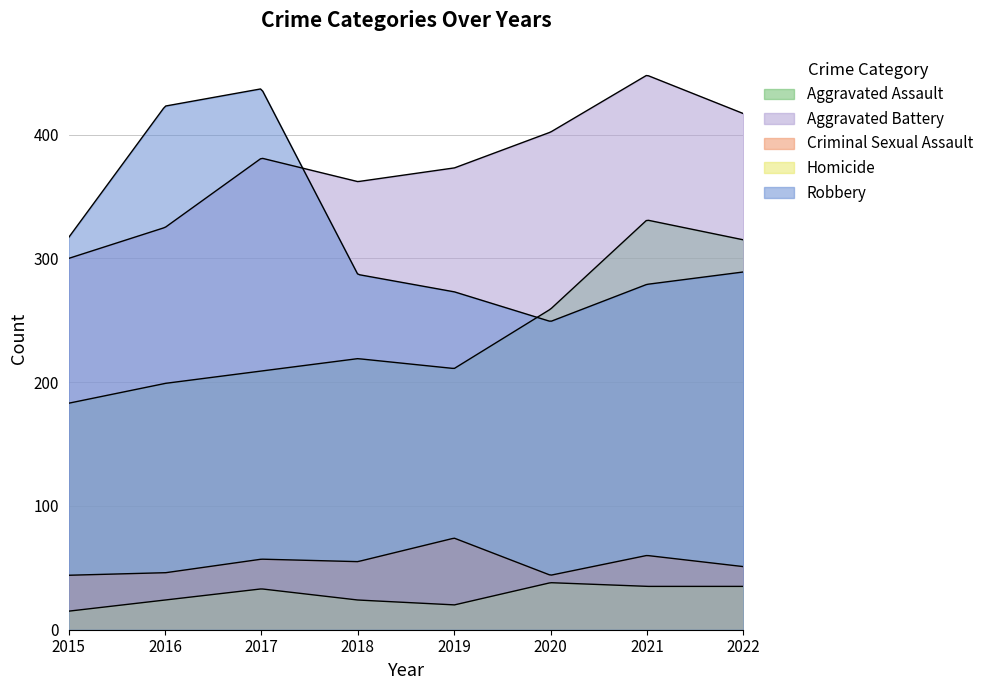

True or false: Robbery has a value of 379 at 2018.

False